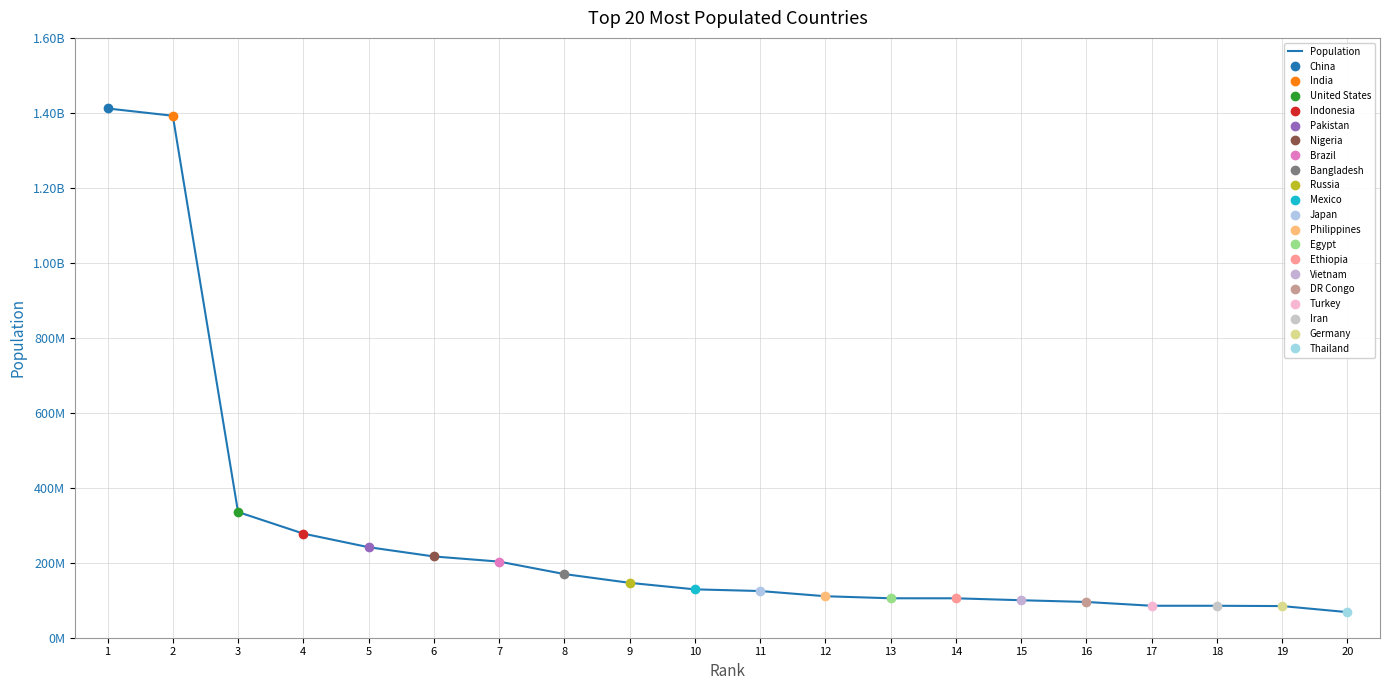

List the labels in order of value, smallest first.

20, 19, 18, 17, 16, 15, 14, 13, 12, 11, 10, 9, 8, 7, 6, 5, 4, 3, 2, 1